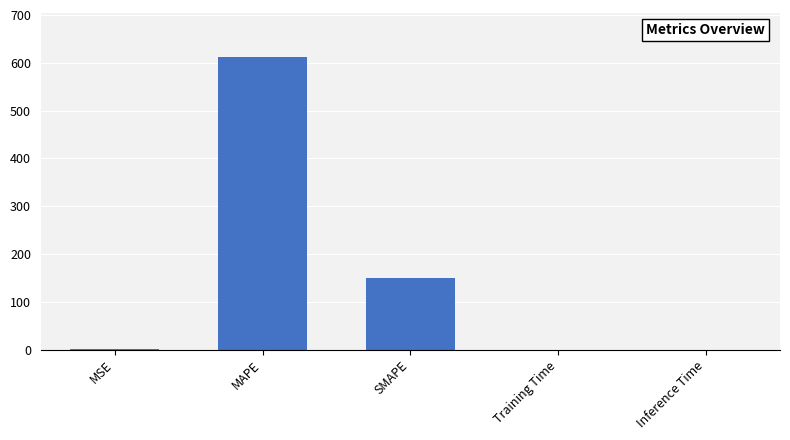

What is the sum of all values?

762.9